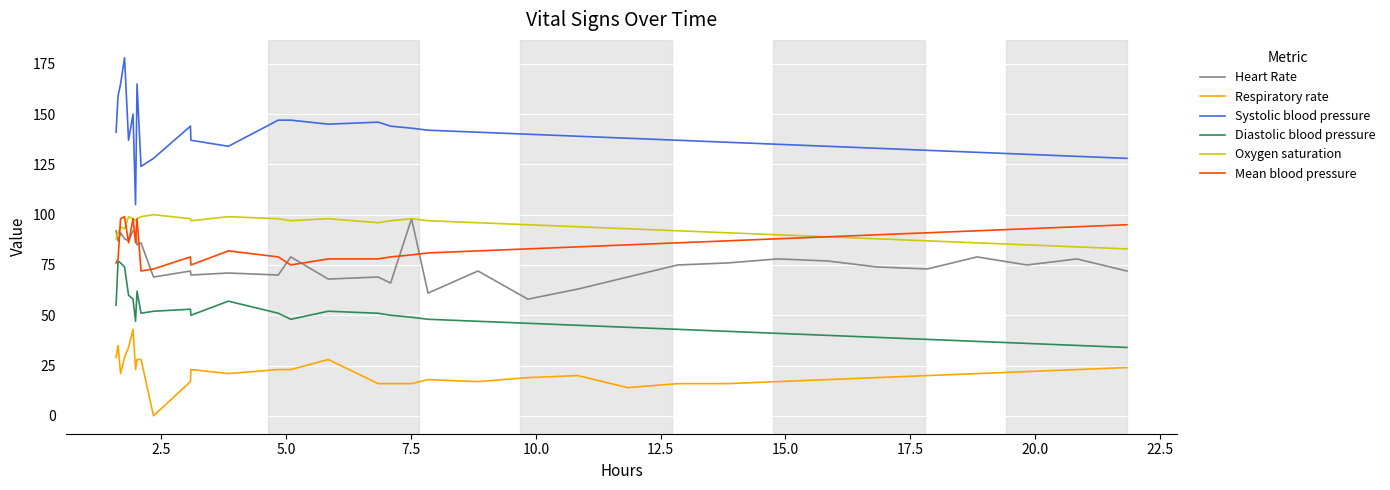

True or false: Oxygen saturation and Respiratory rate intersect in this chart.

False